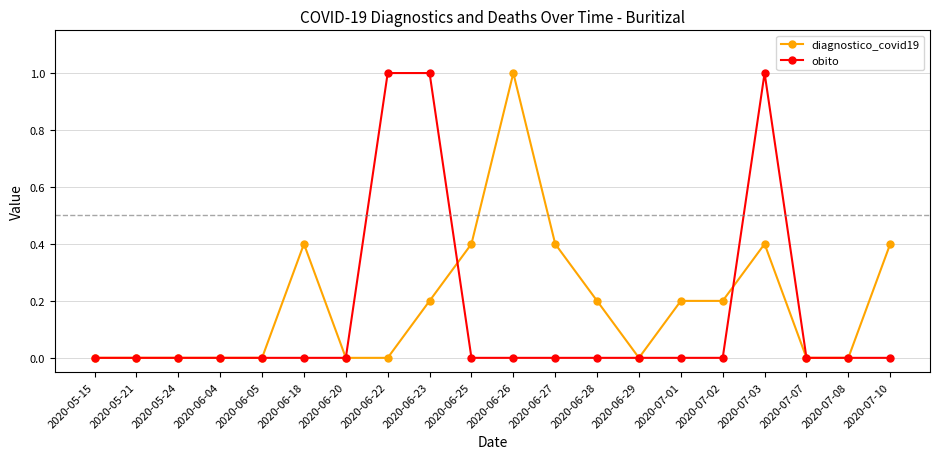

Reading left to right, list all the values displayed in this chart.

diagnostico_covid19: 2020-05-15=0.0	2020-05-21=0.0	2020-05-24=0.0	2020-06-04=0.0	2020-06-05=0.0	2020-06-18=0.4	2020-06-20=0.0	2020-06-22=0.0	2020-06-23=0.2	2020-06-25=0.4	2020-06-26=1.0	2020-06-27=0.4	2020-06-28=0.2	2020-06-29=0.0	2020-07-01=0.2	2020-07-02=0.2	2020-07-03=0.4	2020-07-07=0.0	2020-07-08=0.0	2020-07-10=0.4
obito: 2020-05-15=0.0	2020-05-21=0.0	2020-05-24=0.0	2020-06-04=0.0	2020-06-05=0.0	2020-06-18=0.0	2020-06-20=0.0	2020-06-22=1.0	2020-06-23=1.0	2020-06-25=0.0	2020-06-26=0.0	2020-06-27=0.0	2020-06-28=0.0	2020-06-29=0.0	2020-07-01=0.0	2020-07-02=0.0	2020-07-03=1.0	2020-07-07=0.0	2020-07-08=0.0	2020-07-10=0.0